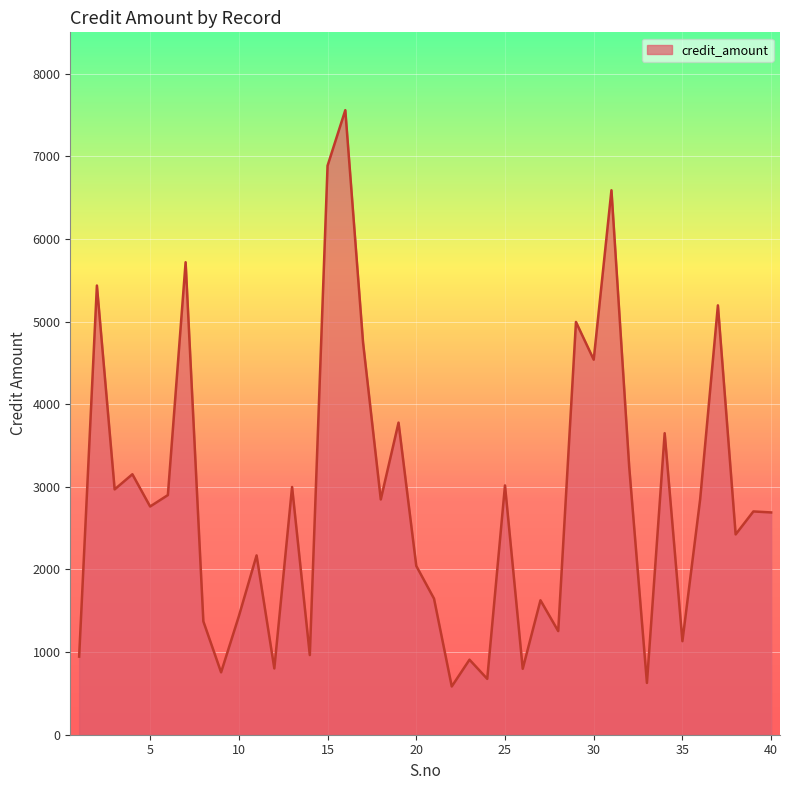

What is the difference between the maximum and minimum values?

6974